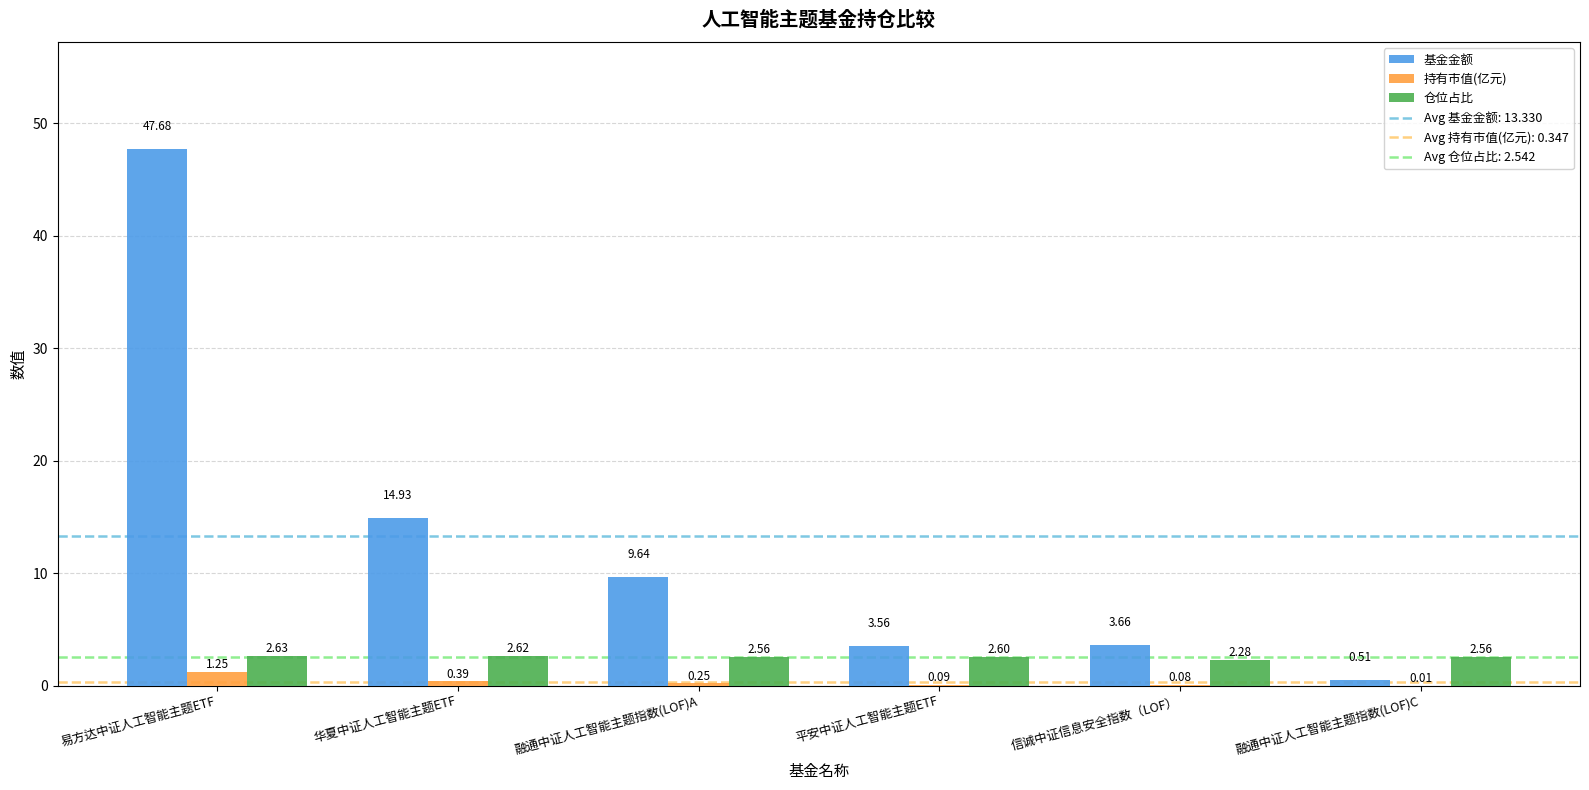

Which category has the highest value across all series?

易方达中证人工智能主题ETF